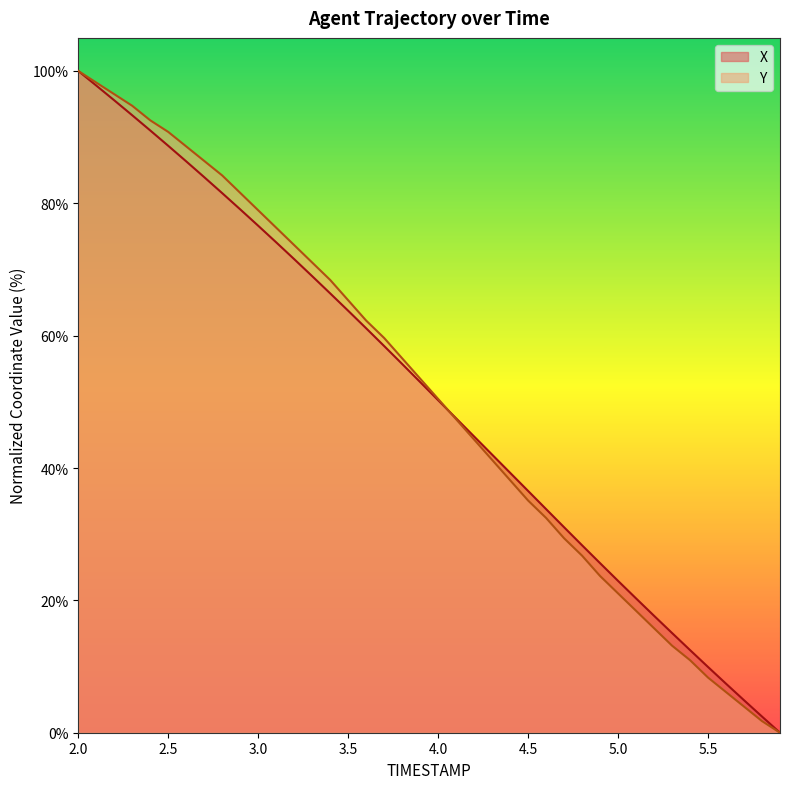

Which series has the widest spread of values?

X